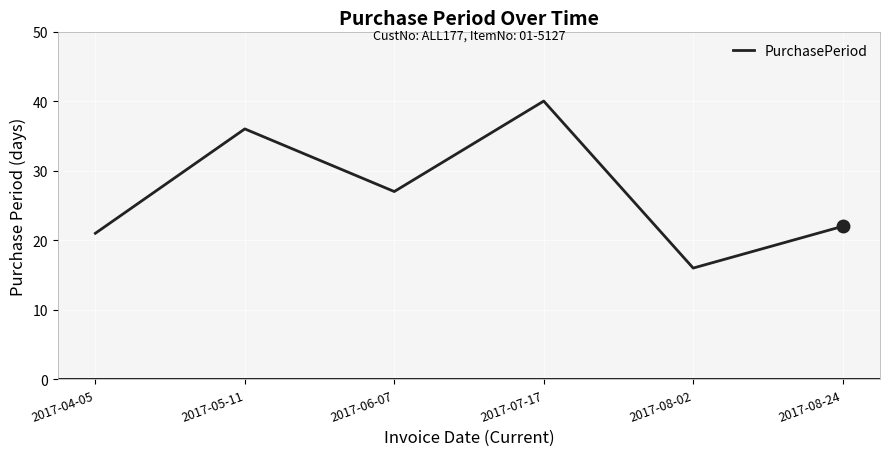

Which category has the highest value across all series?

2017-07-17